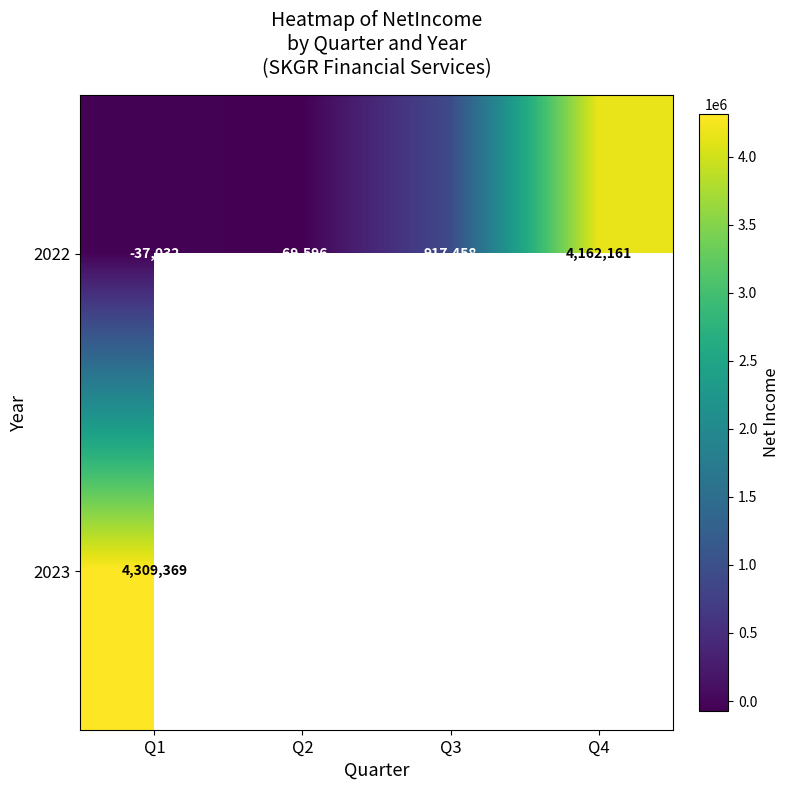

What is the approximate value of 2022 at Q2?

-69596